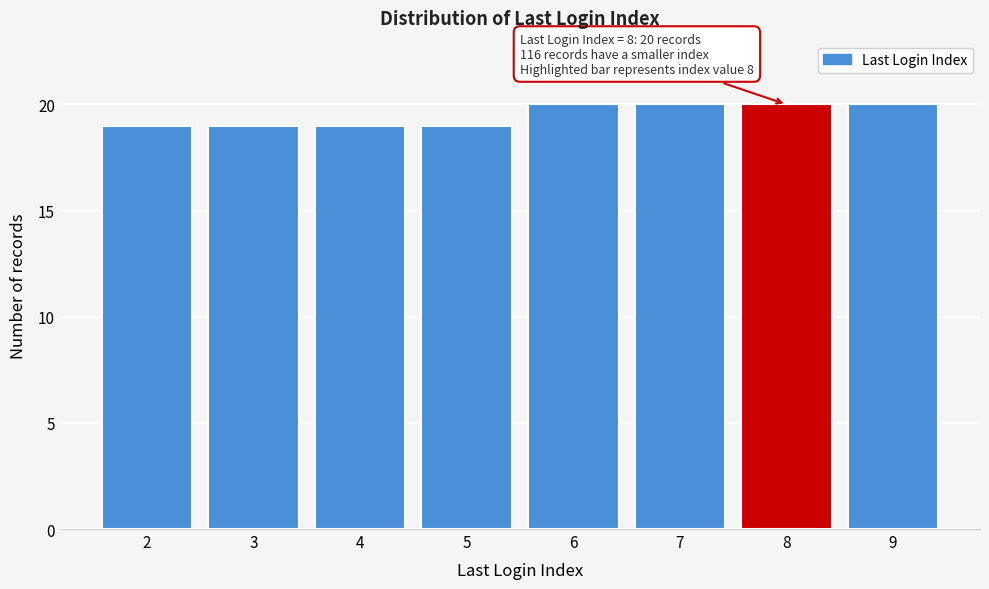

Reading right to left, what are all the values shown in this chart?

20	20	20	20	19	19	19	19